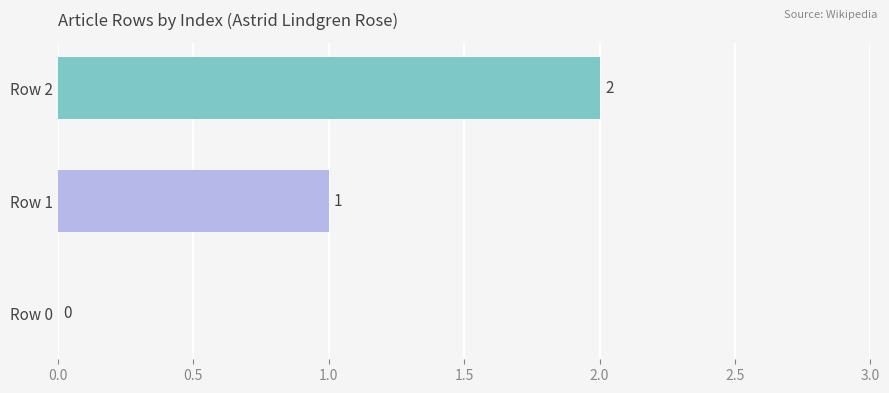

Where is the data nearest to the value 1?

Row 1